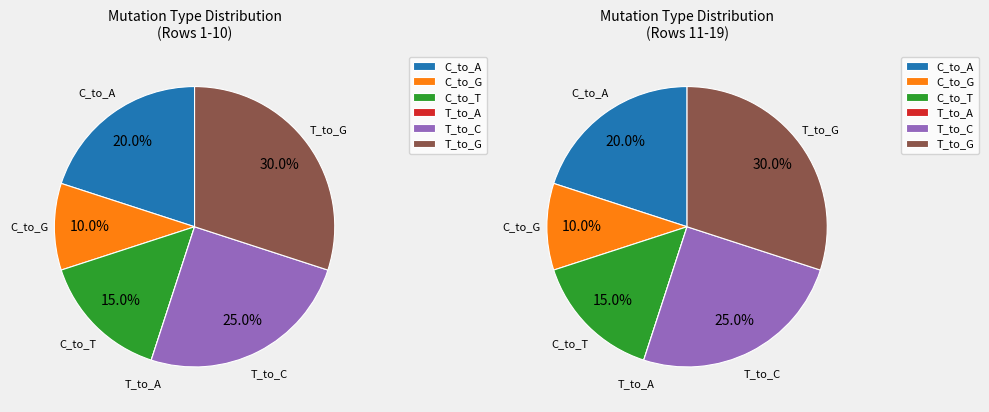

Which series has the widest spread of values?

T_to_G